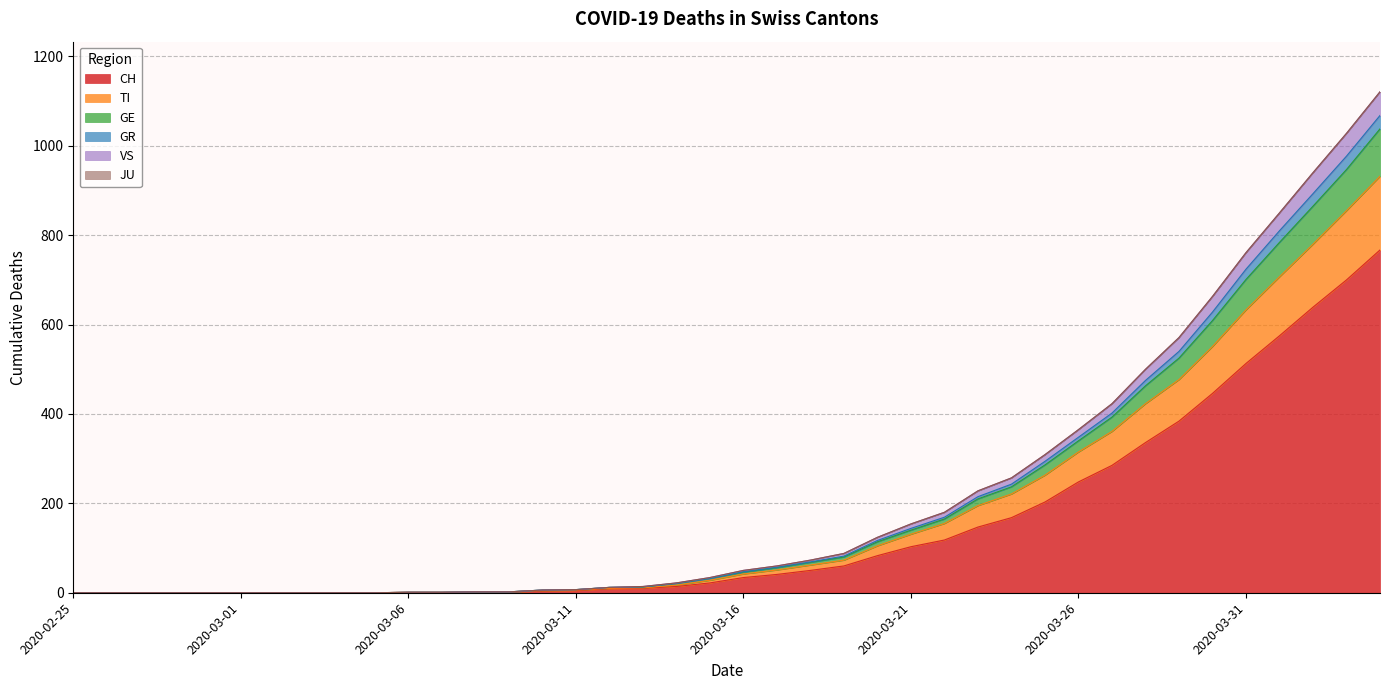

Does the chart display data point markers on the line(s)?

No